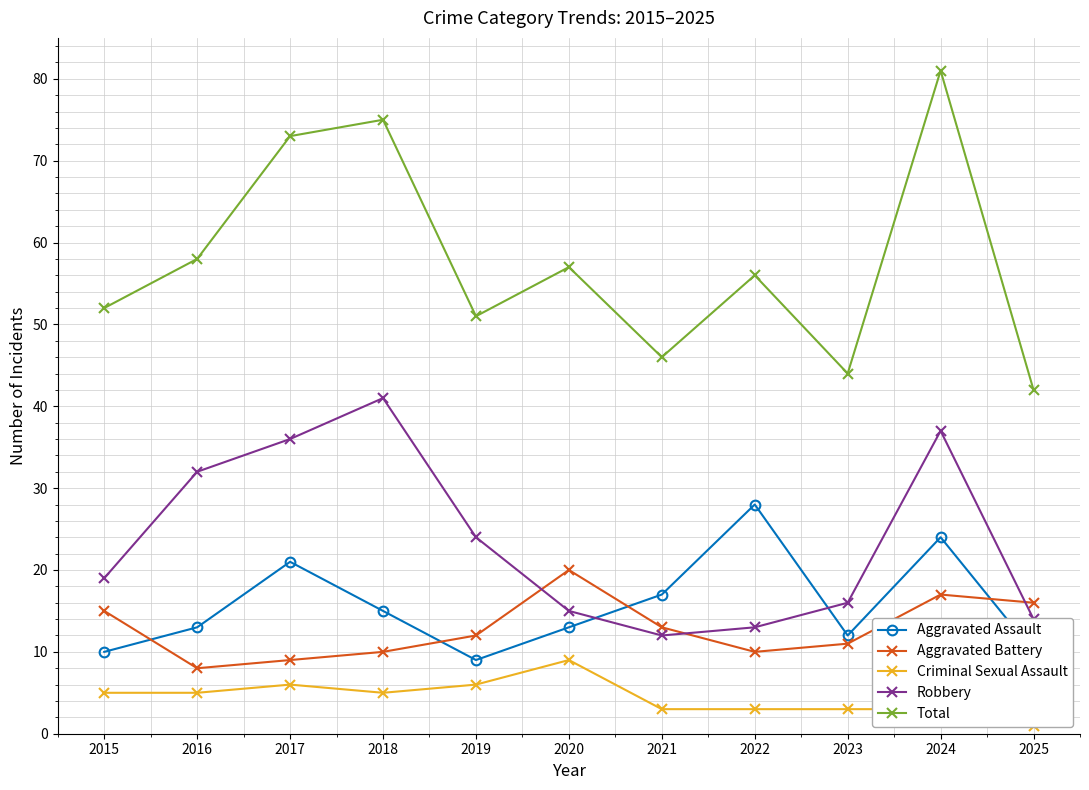

What is the lowest value of the Total series?

42